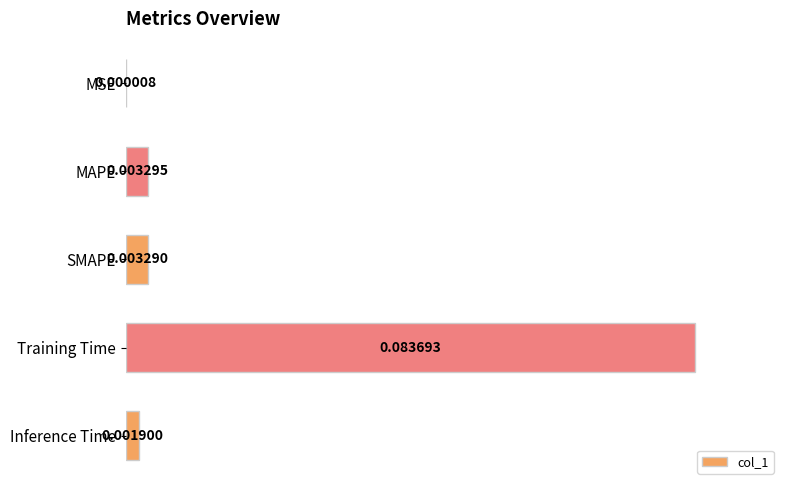

What is the maximum value shown in the chart?

1.0